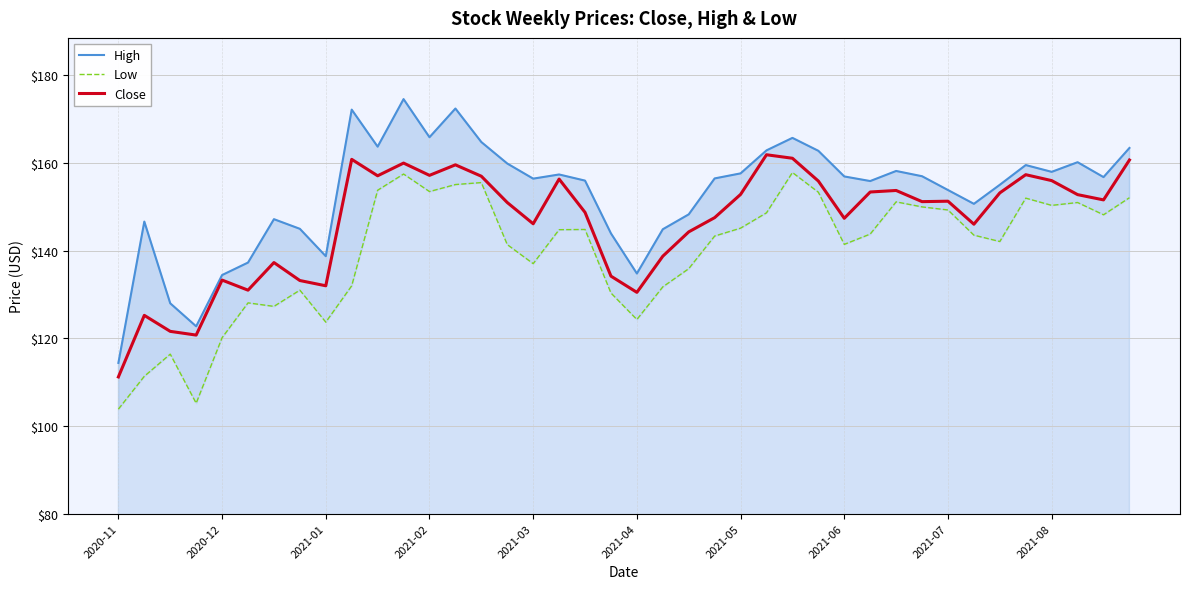

What are all the series names shown in the legend?

High, Low, Close